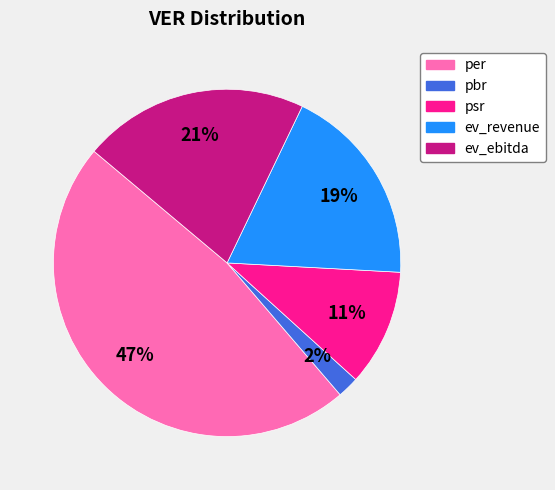

The ev_ebitda slice represents 28% of the pie. True or false?

False